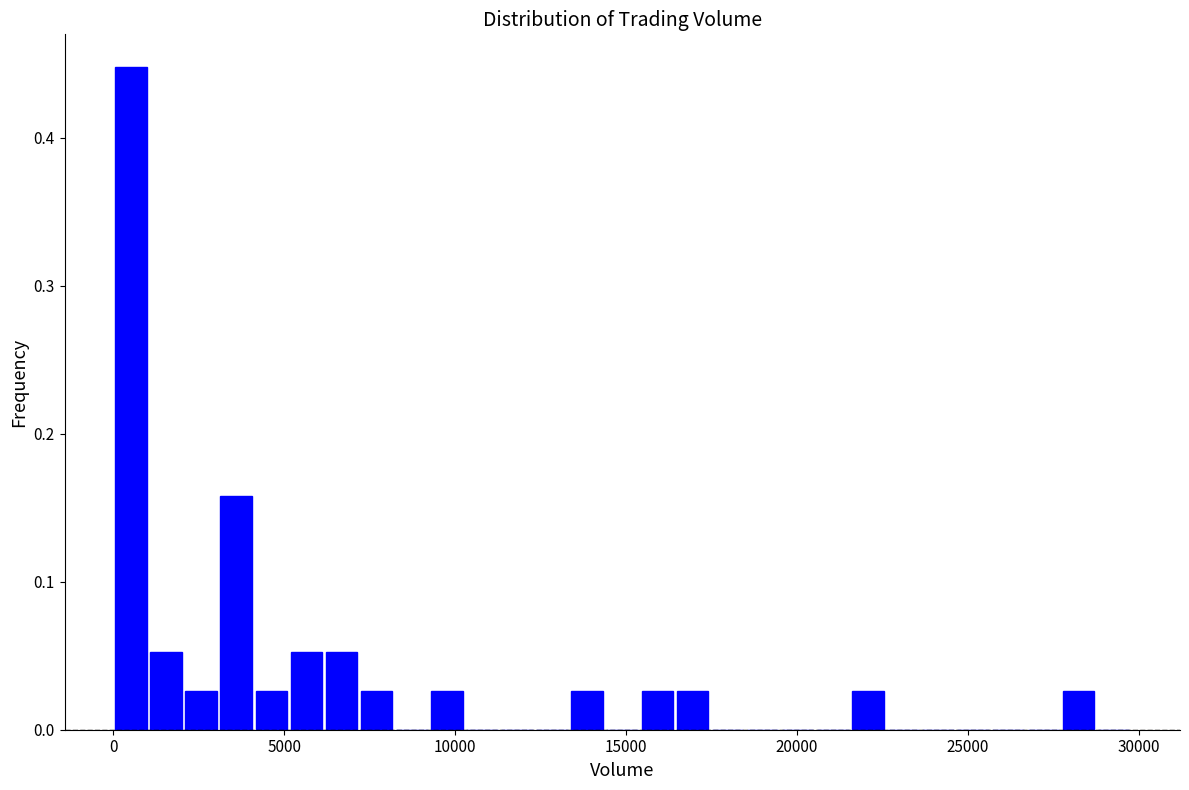

Around what value on the x-axis is the tallest bar? Give the approximate position of its centre, as read against the axis.

500